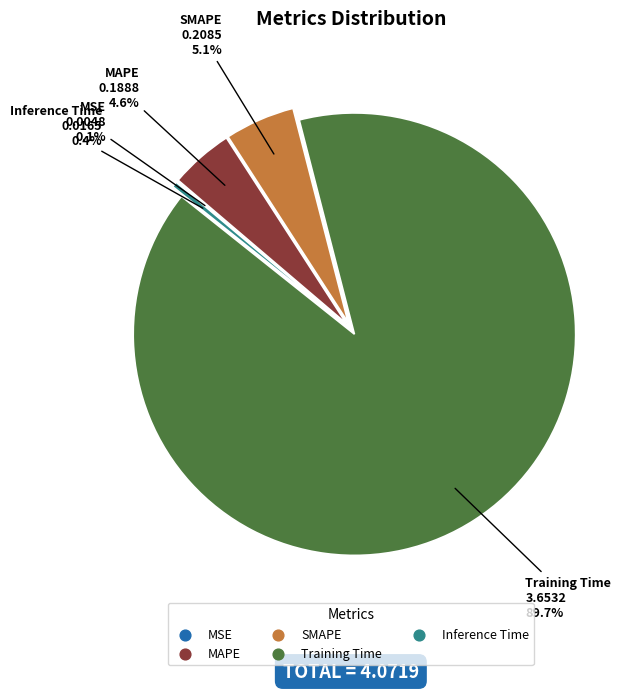

Do MAPE and Inference Time together represent more than half of the pie?

No